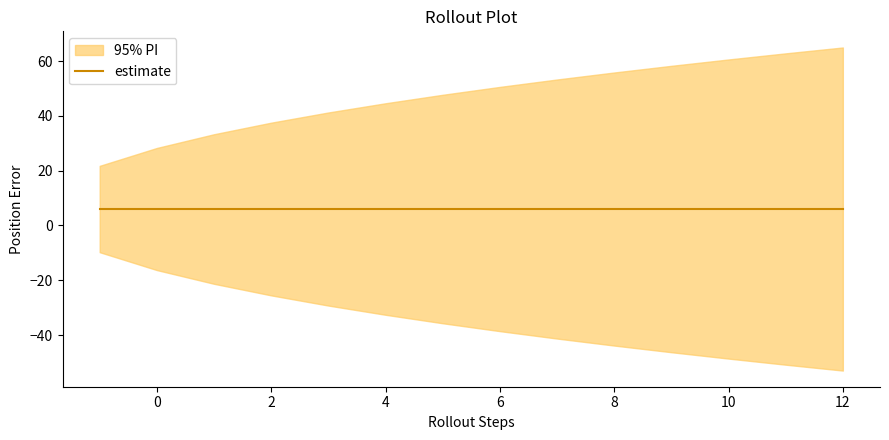

Between 3 and 10, which is larger?

3